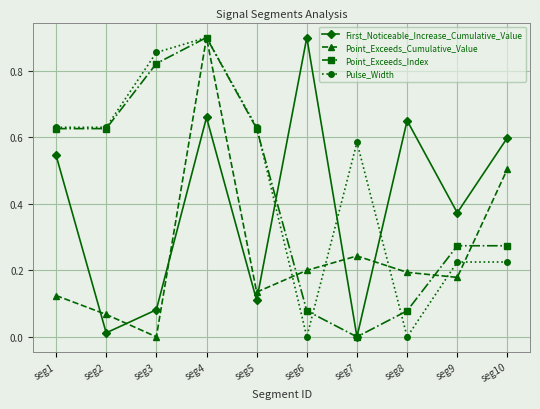

Rank the series by their average value, from highest to lowest.

Pulse_Width, Point_Exceeds_Index, First_Noticeable_Increase_Cumulative_Value, Point_Exceeds_Cumulative_Value